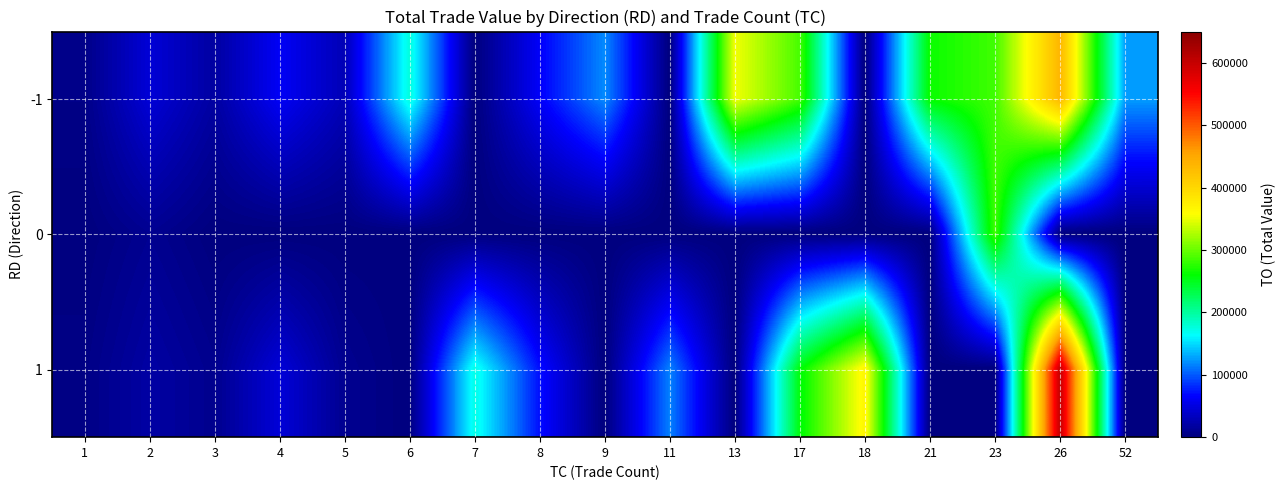

Reading left to right, what are all the values shown in this chart?

-1: 1=5200	2=45810	3=18520	4=61500	5=29230	6=176100	7=0	8=62950	9=118860	11=0	13=353170	17=287060	18=0	21=263670	23=284400	26=435730	52=126020
0: 1=0	2=9960	3=0	4=0	5=0	6=0	7=0	8=0	9=0	11=0	13=0	17=0	18=0	21=0	23=284400	26=0	52=0
1: 1=4200	2=19600	3=8450	4=46200	5=9900	6=0	7=172410	8=70920	9=0	11=115300	13=0	17=255960	18=366040	21=0	23=0	26=602920	52=0